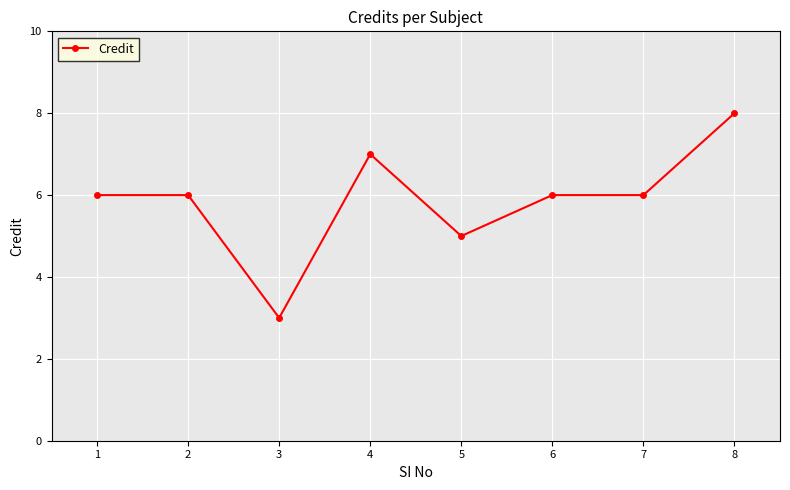

What is the maximum value shown in the chart?

8